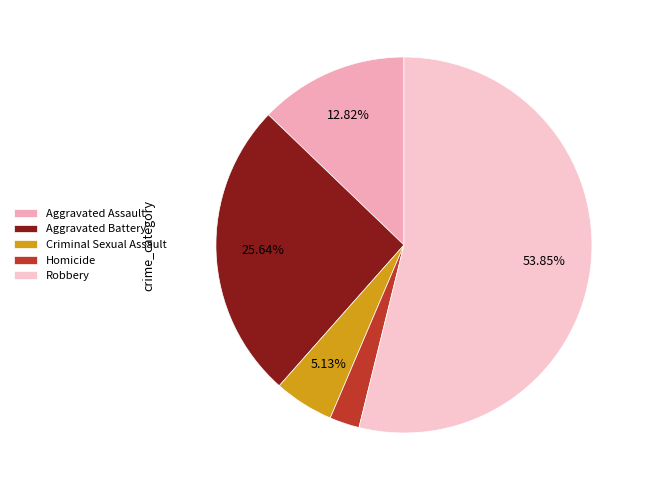

Is the sum of Homicide and Aggravated Assault greater than half?

No